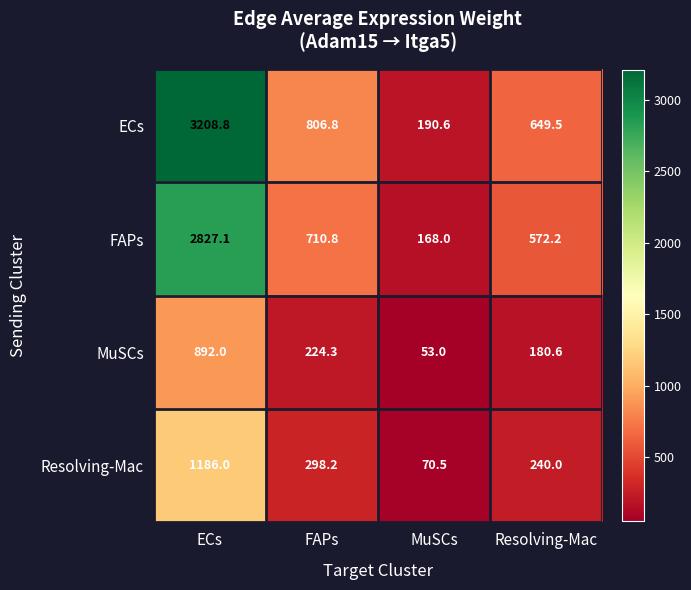

What is the maximum value shown in the chart?

3208.8